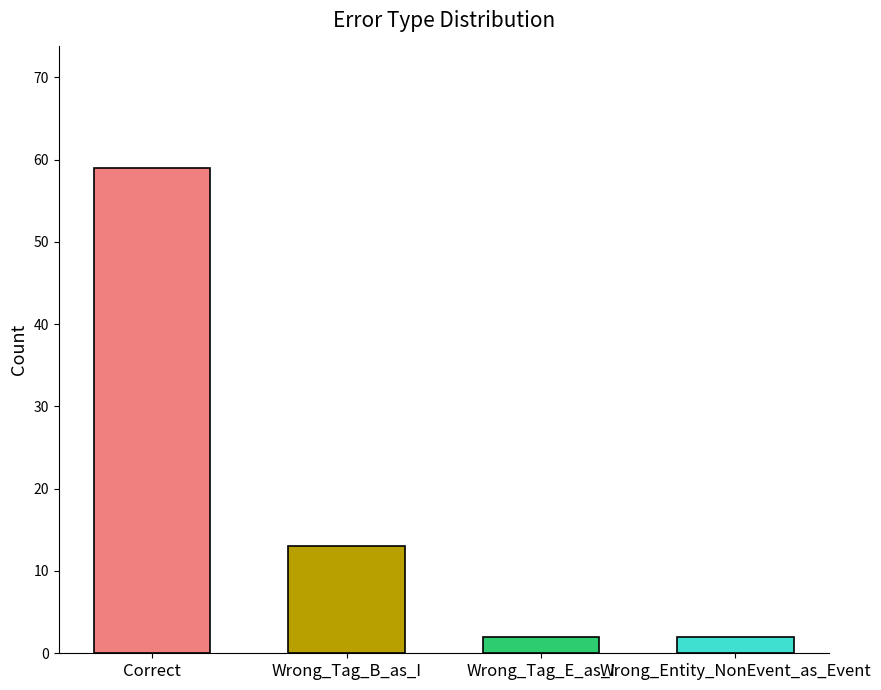

What is the minimum value shown in the chart?

2